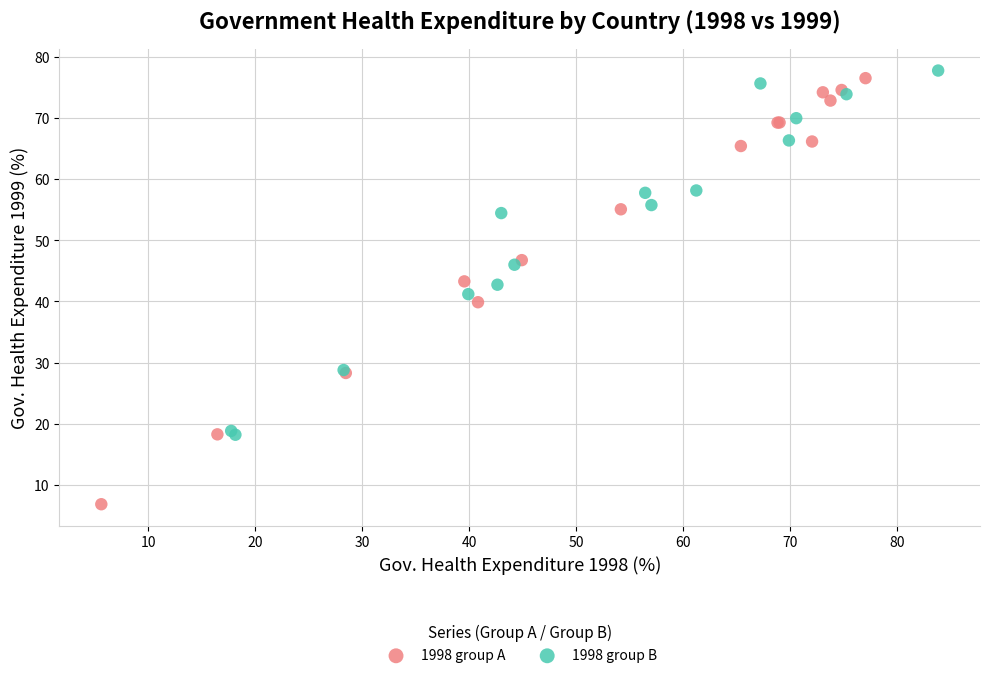

Which series contains the lowest Y value?

1998 group A